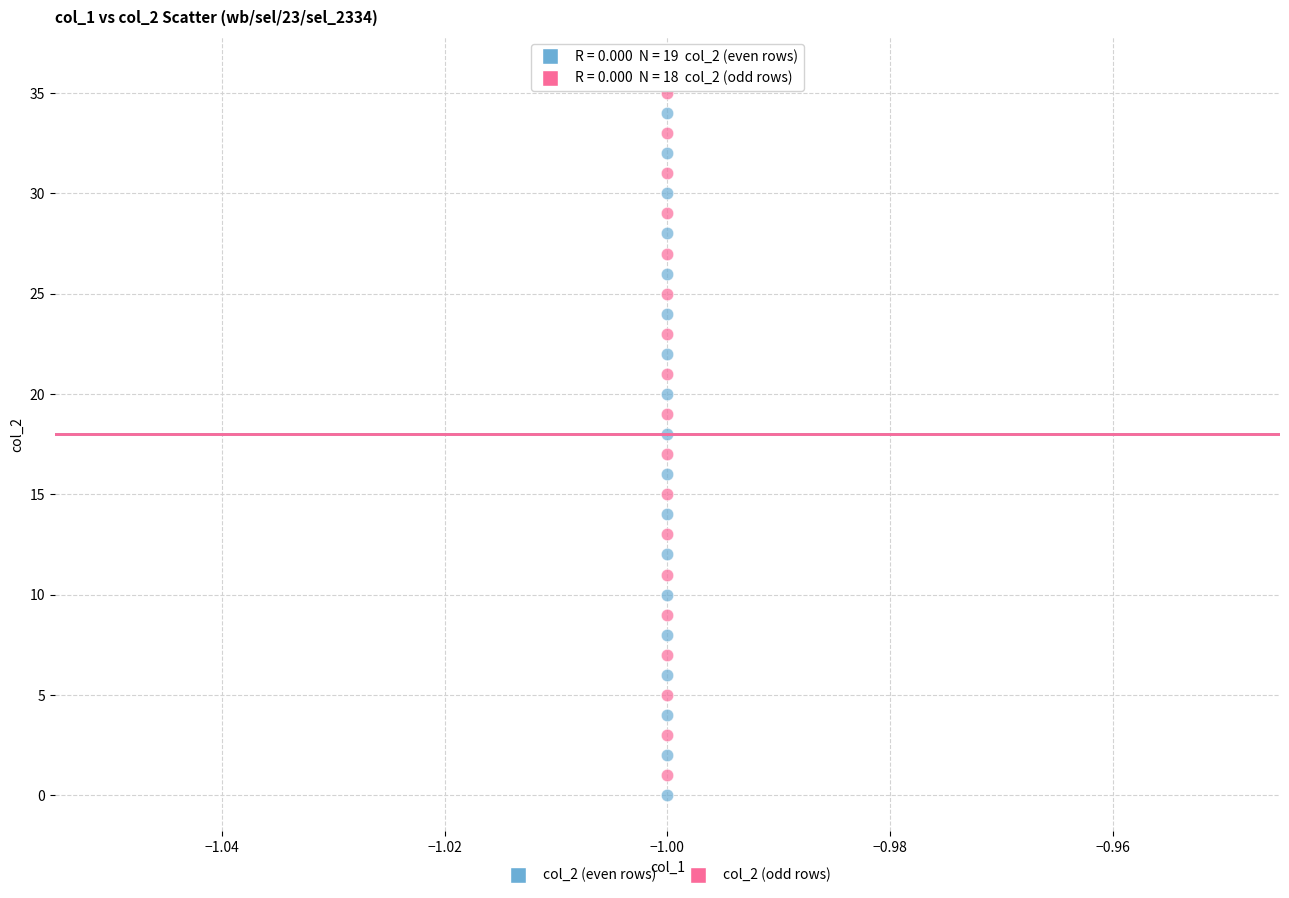

Which series has the largest Y range (max minus min)?

col_2 (even rows)